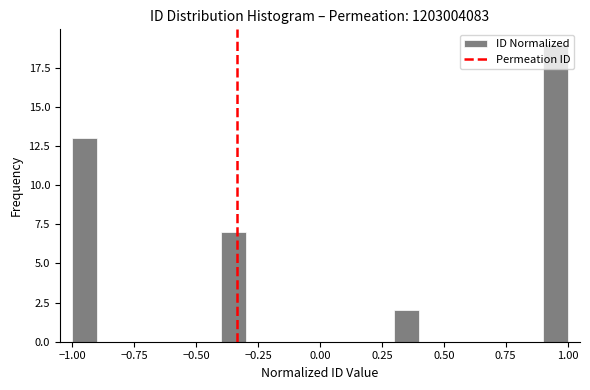

Read against the x-axis, roughly where is the centre of the tallest bar?

0.95